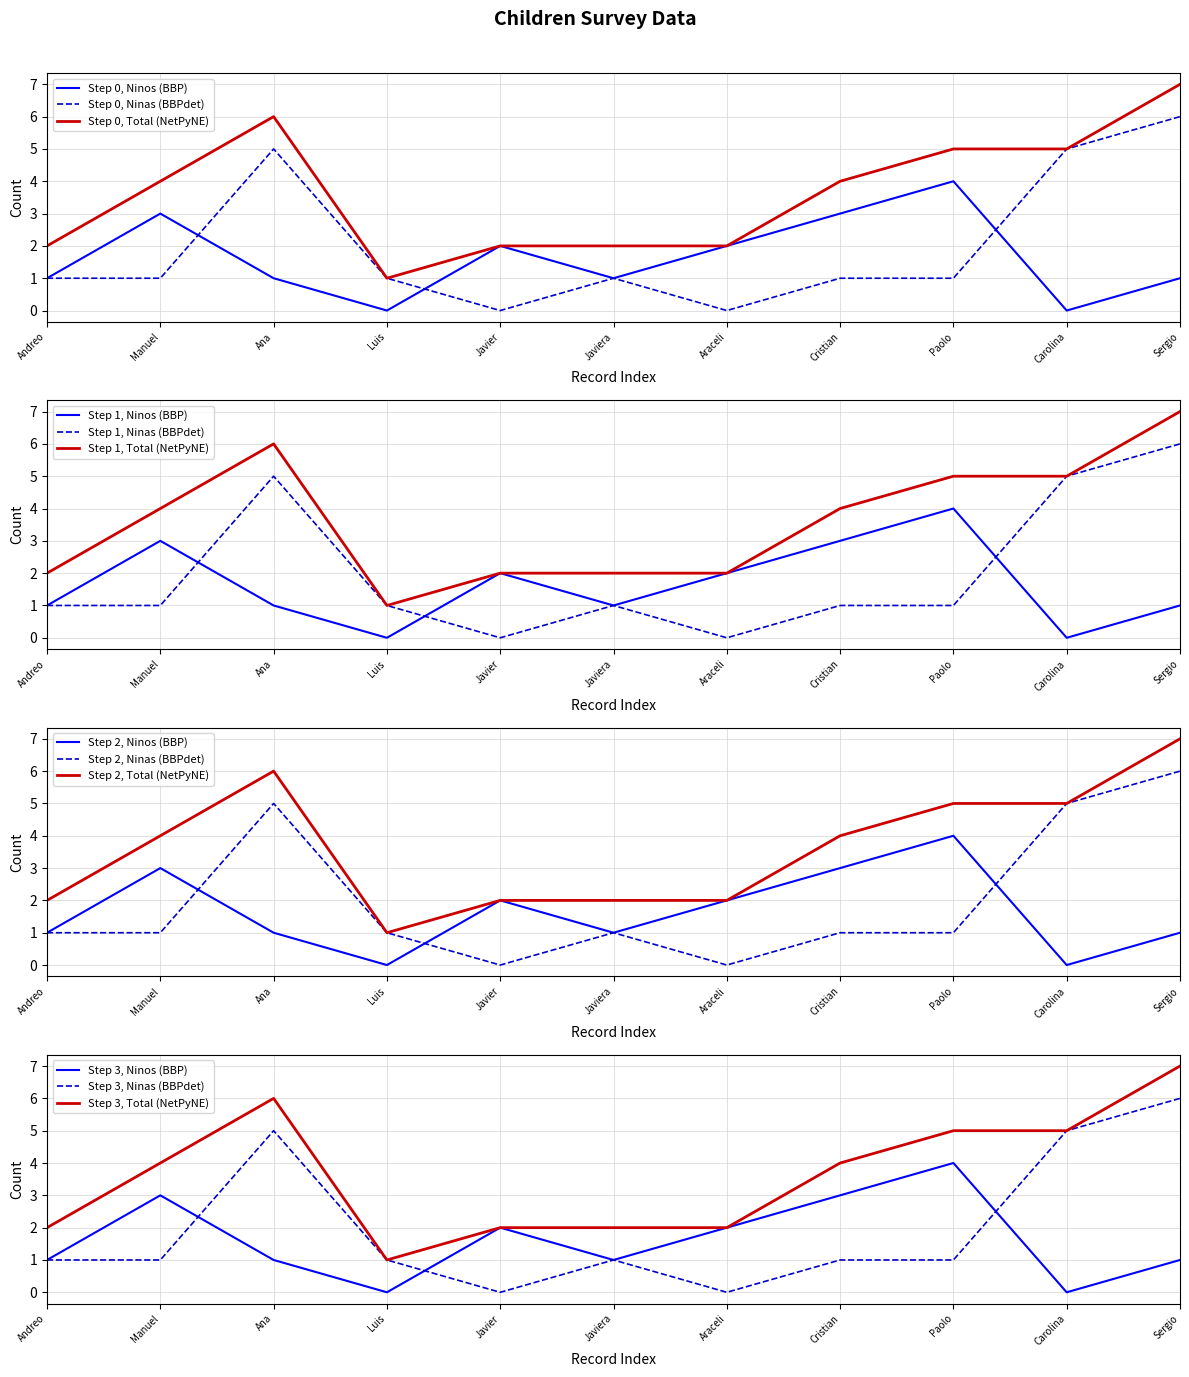

At which label does Step 0, Ninas (BBPdet) reach its peak?

Sergio